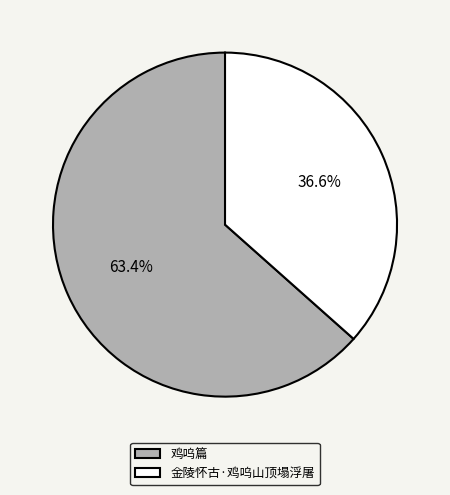

Approximately how many times larger is the value at 鸡呜篇 compared to 金陵怀古·鸡呜山顶塌浮屠?

1.7